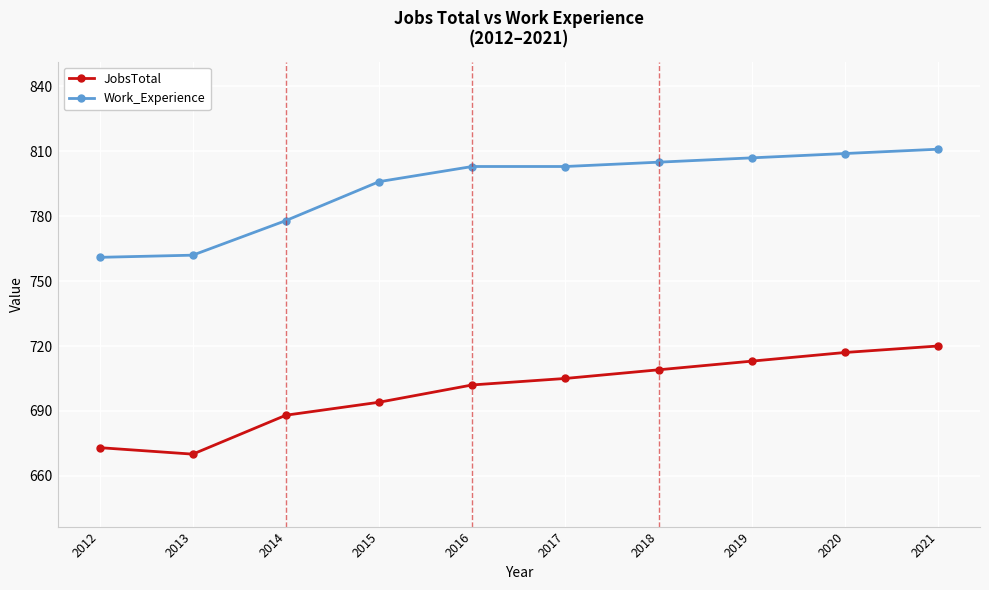

What is the sum of all JobsTotal values?

6991